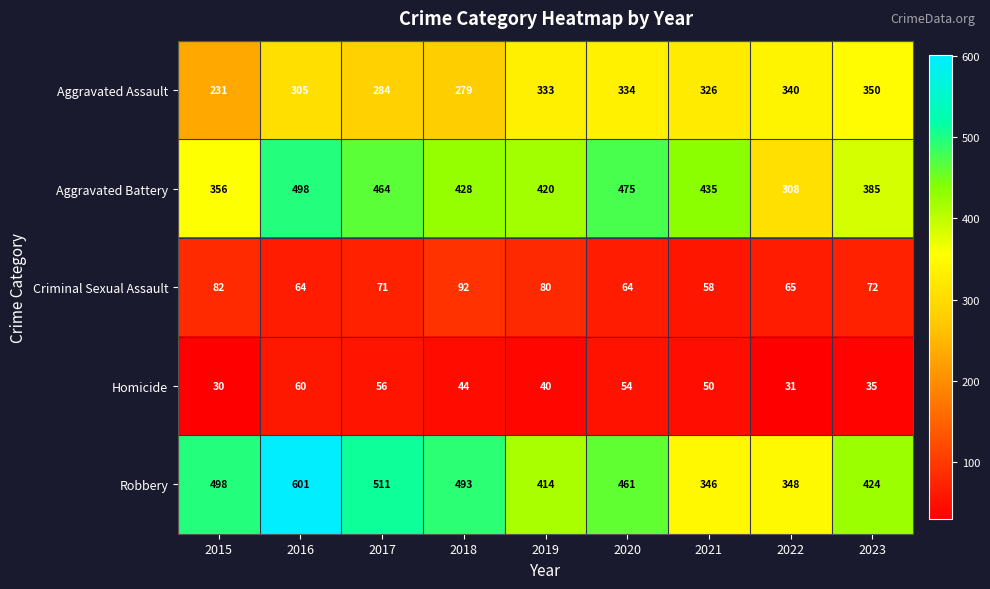

What is the total value across all series at 2020?

1388